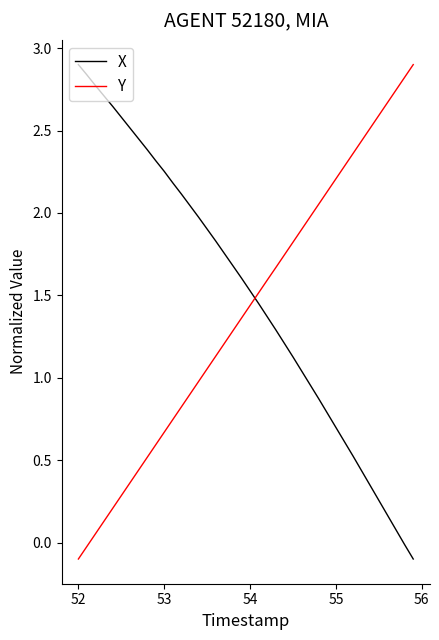

What is the greatest value displayed?

2.9